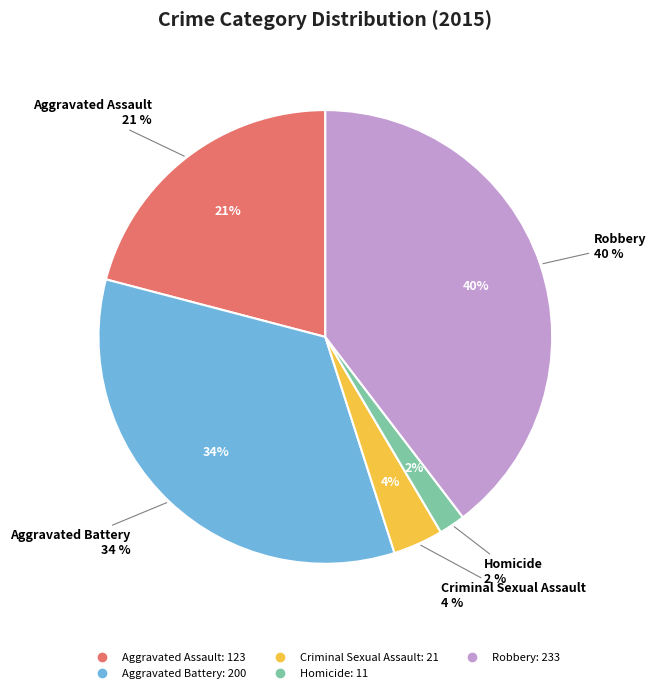

Between Criminal Sexual Assault and Homicide, which is larger?

Criminal Sexual Assault